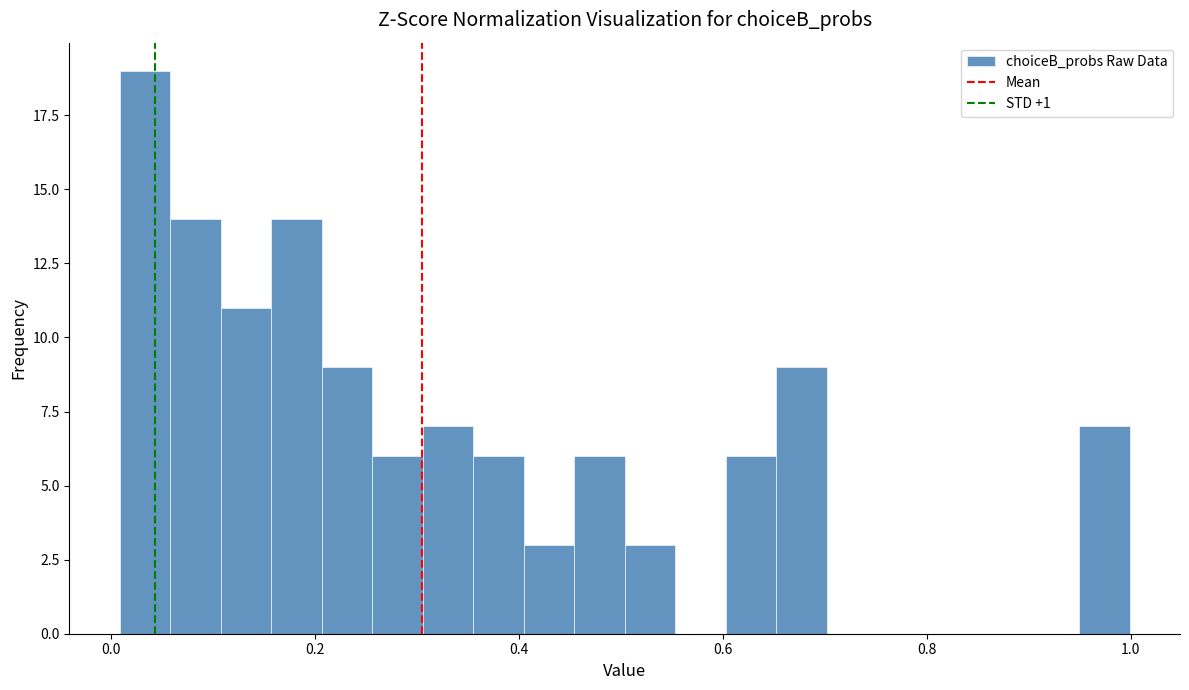

Read against the x-axis, roughly where is the centre of the tallest bar?

0.04